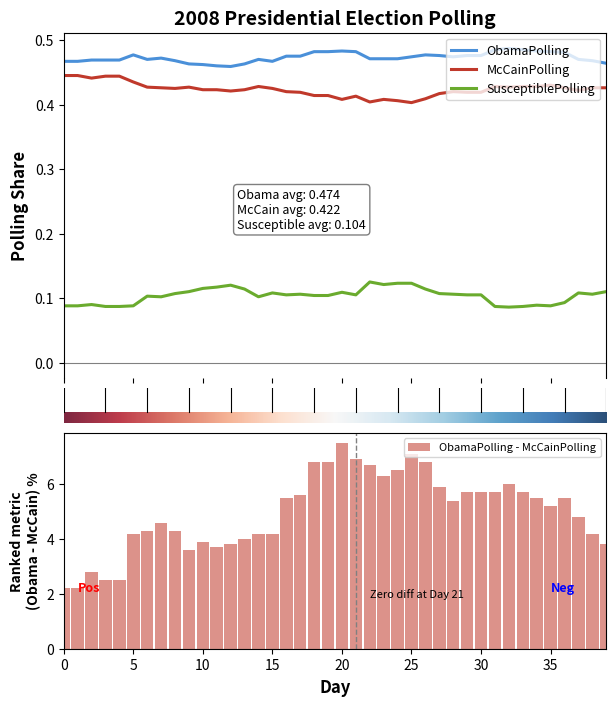

Reading left to right, extract all data points from this chart.

ObamaPolling: 0.5	0.5	0.5	0.5	0.5	0.5	0.5	0.5	0.5	0.5	0.5	0.5	0.5	0.5	0.5	0.5	0.5	0.5	0.5	0.5	0.5	0.5	0.5	0.5	0.5	0.5	0.5	0.5	0.5	0.5	0.5	0.5	0.5	0.5	0.5	0.5	0.5	0.5	0.5	0.5
McCainPolling: 0.4	0.4	0.4	0.4	0.4	0.4	0.4	0.4	0.4	0.4	0.4	0.4	0.4	0.4	0.4	0.4	0.4	0.4	0.4	0.4	0.4	0.4	0.4	0.4	0.4	0.4	0.4	0.4	0.4	0.4	0.4	0.4	0.4	0.4	0.4	0.4	0.4	0.4	0.4	0.4
SusceptiblePolling: 0.1	0.1	0.1	0.1	0.1	0.1	0.1	0.1	0.1	0.1	0.1	0.1	0.1	0.1	0.1	0.1	0.1	0.1	0.1	0.1	0.1	0.1	0.1	0.1	0.1	0.1	0.1	0.1	0.1	0.1	0.1	0.1	0.1	0.1	0.1	0.1	0.1	0.1	0.1	0.1